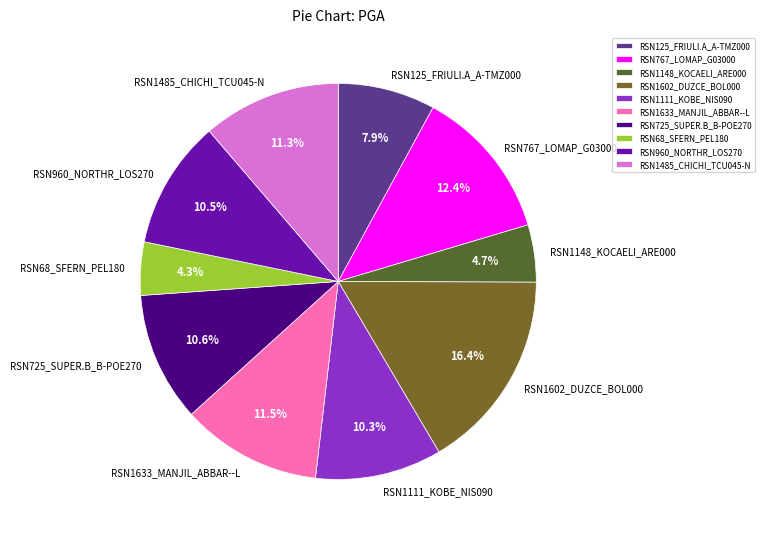

To the nearest percent, what is the difference between the largest and smallest slice percentages?

12%